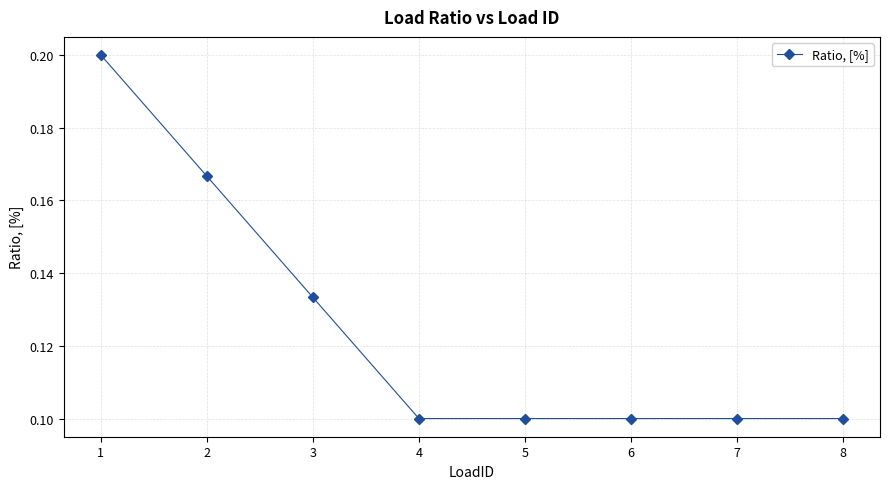

The value at 3 is 0.1. True or false?

True